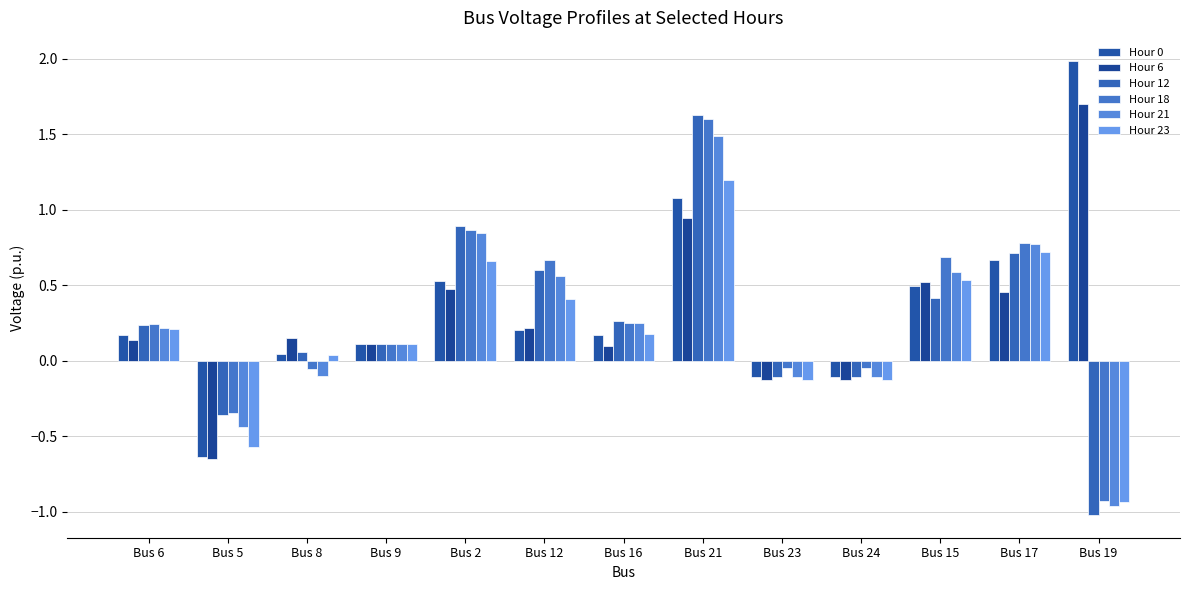

Which has a higher value, Bus 21 or Bus 24?

Bus 21